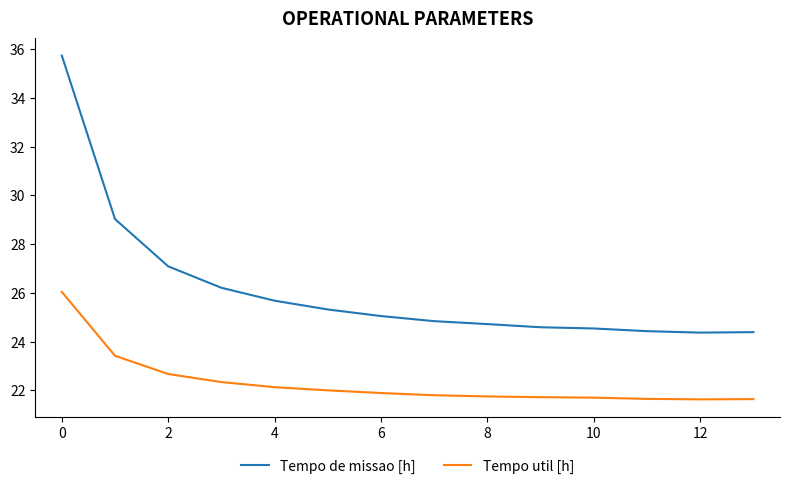

Which series has the largest range (max minus min)?

Tempo de missao [h]